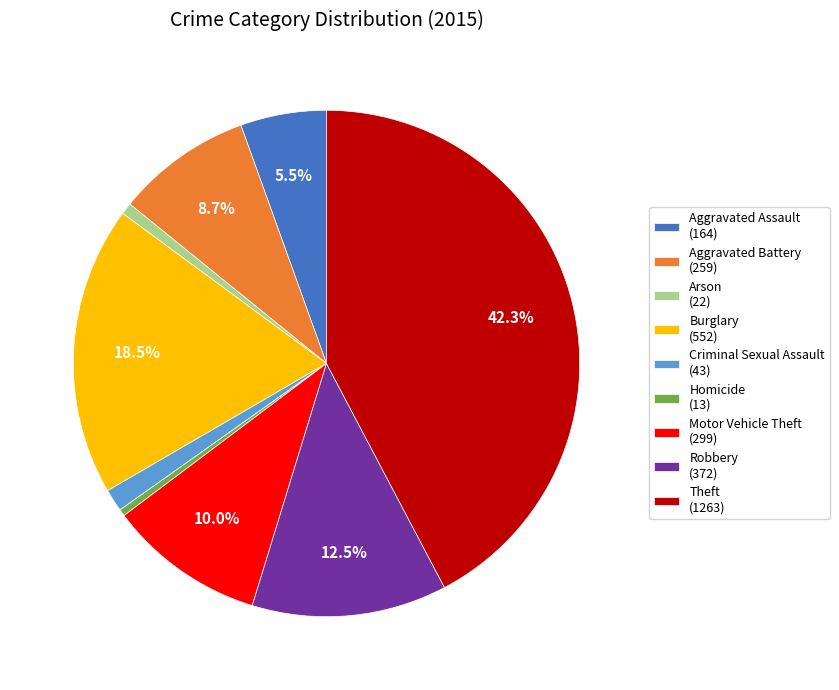

True or false: Homicide accounts for 0% of the total.

True